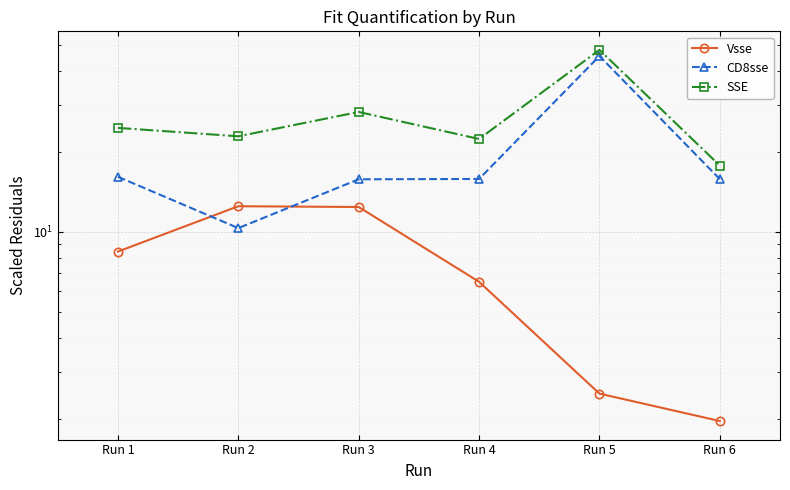

What is the minimum value for CD8sse?

10.3